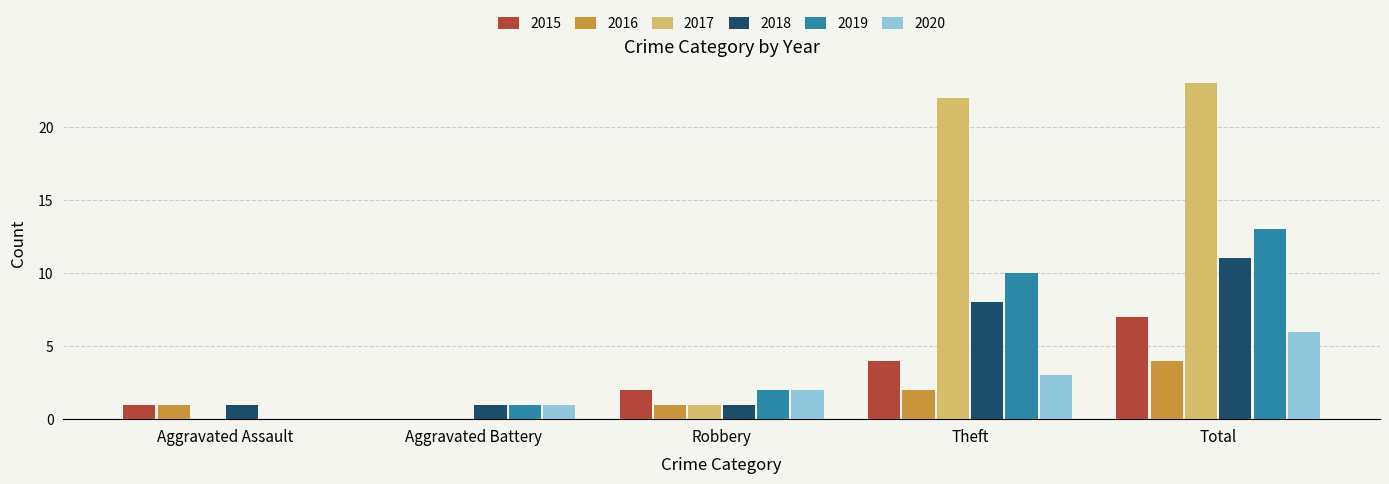

Which series changed the most between Robbery and Total?

2017